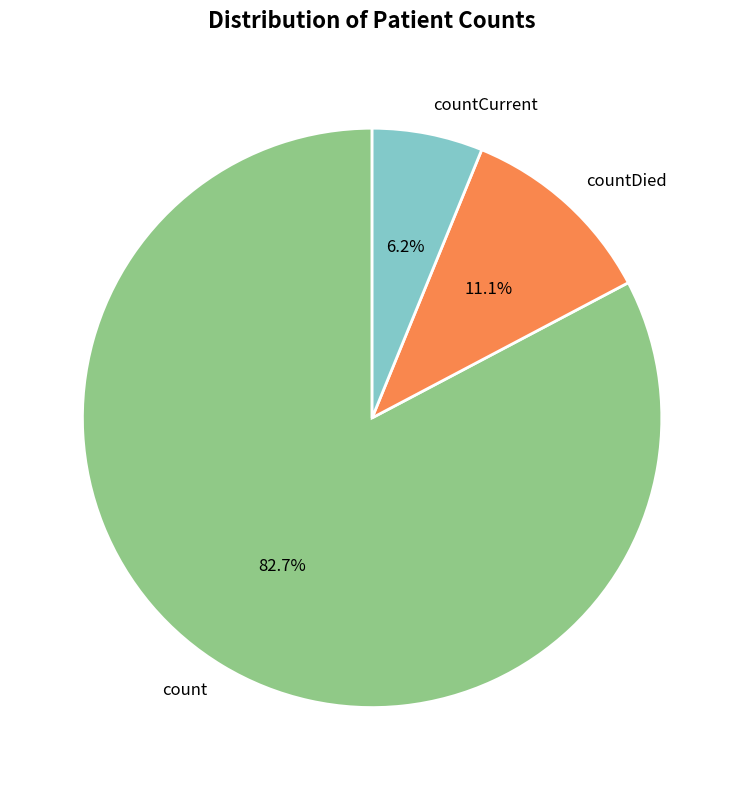

Which category accounts for the majority?

count